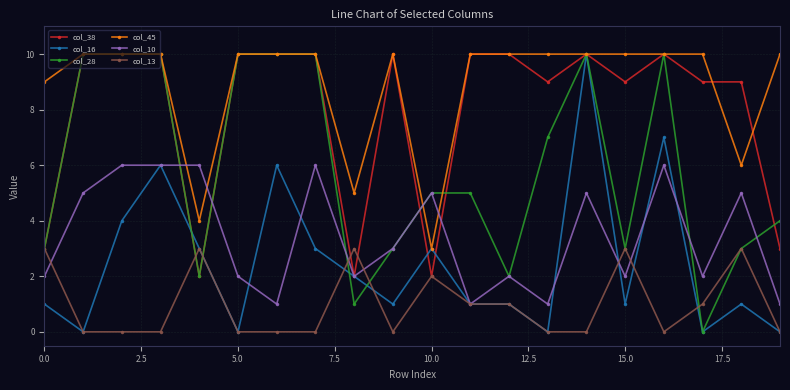

Does the chart display data point markers on the line(s)?

Yes